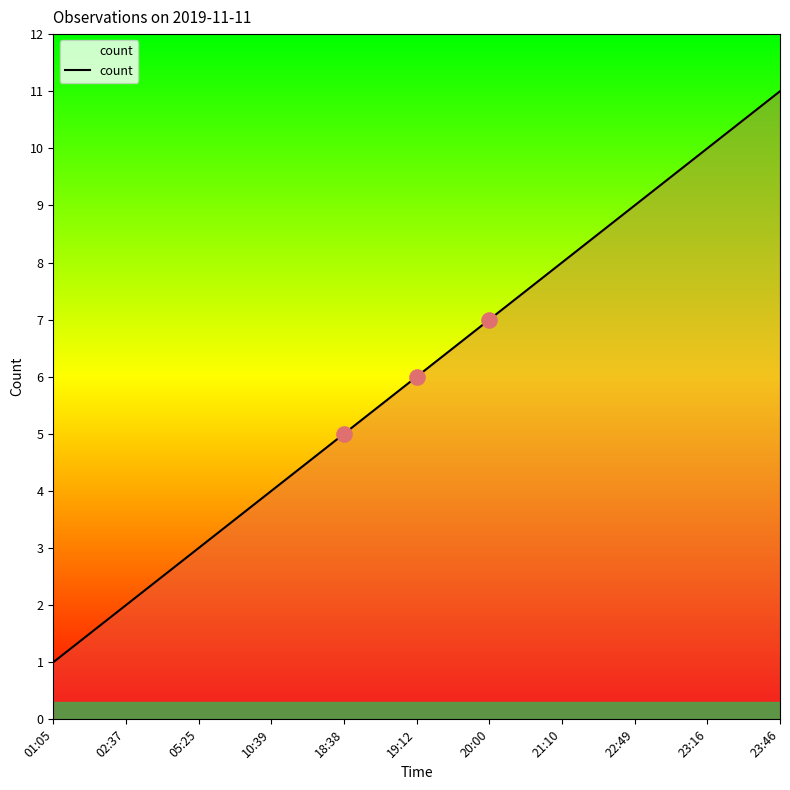

What is the change in value from 05:25 to 10:39?

+1